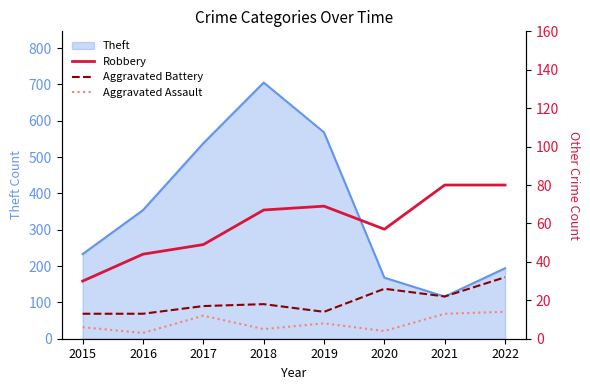

The Theft series shows 180 at 2021. True or false?

False